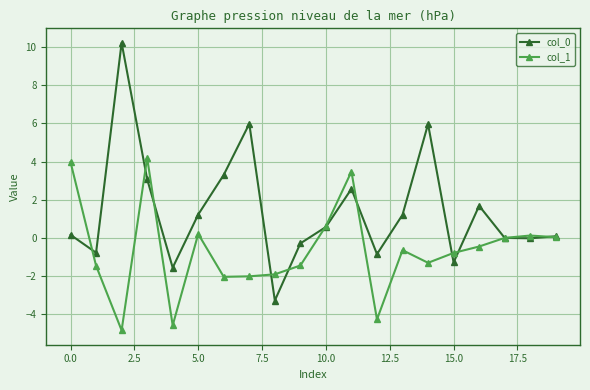

True or false: col_0 has more than 1 points higher than both neighbors.

True